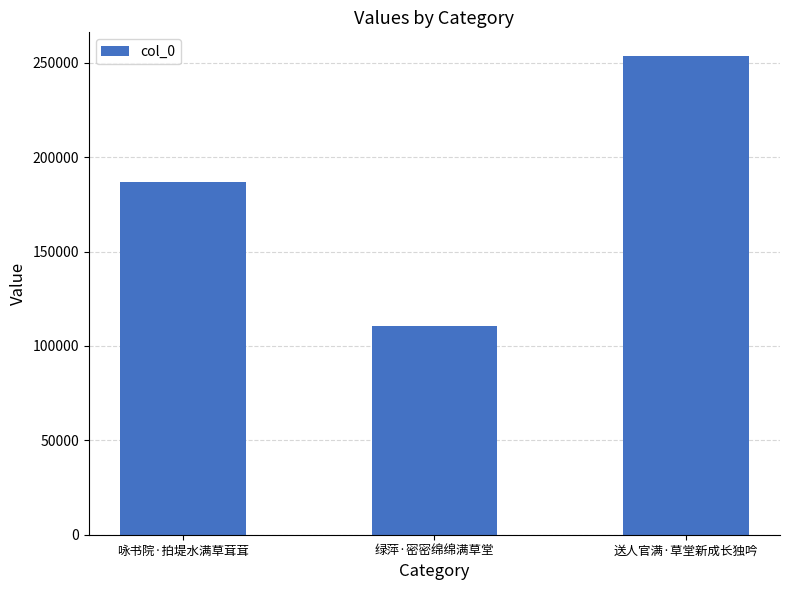

What is the average value?

183598